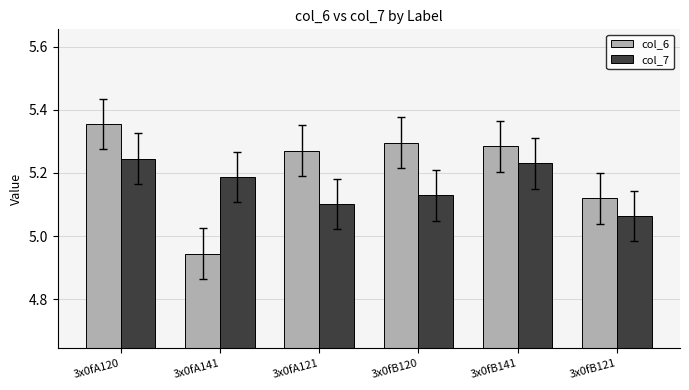

How many bars are there in each group?

2